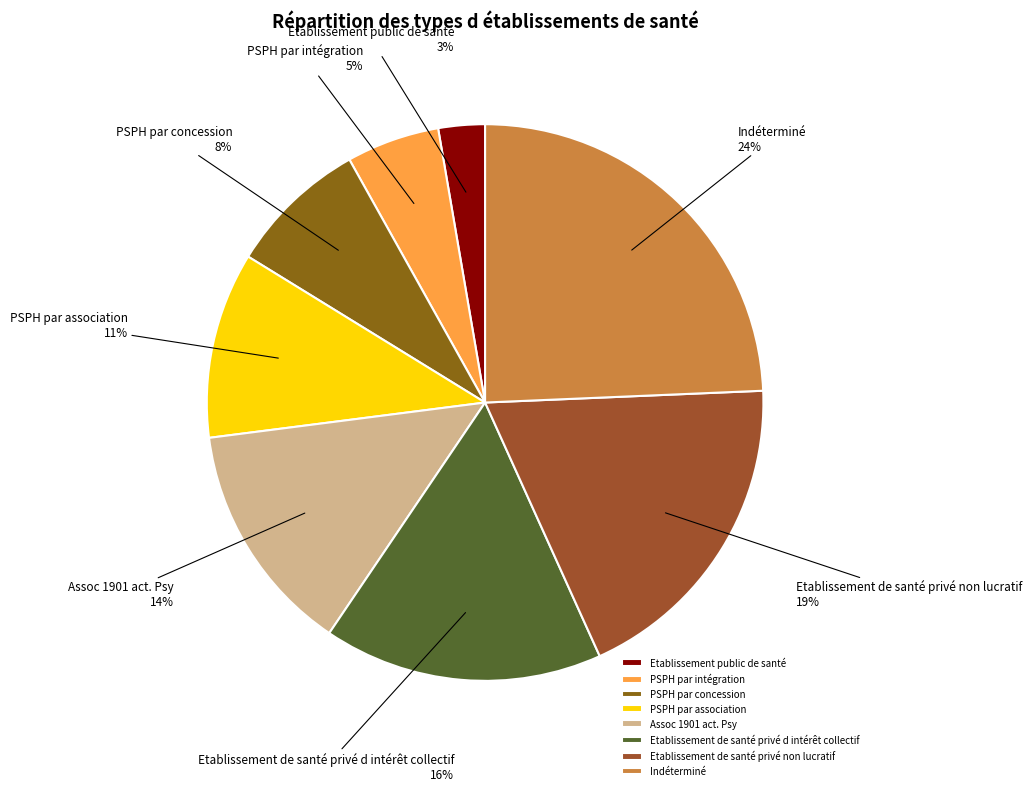

Is it true that Etablissement public de santé is 15% of the pie?

False